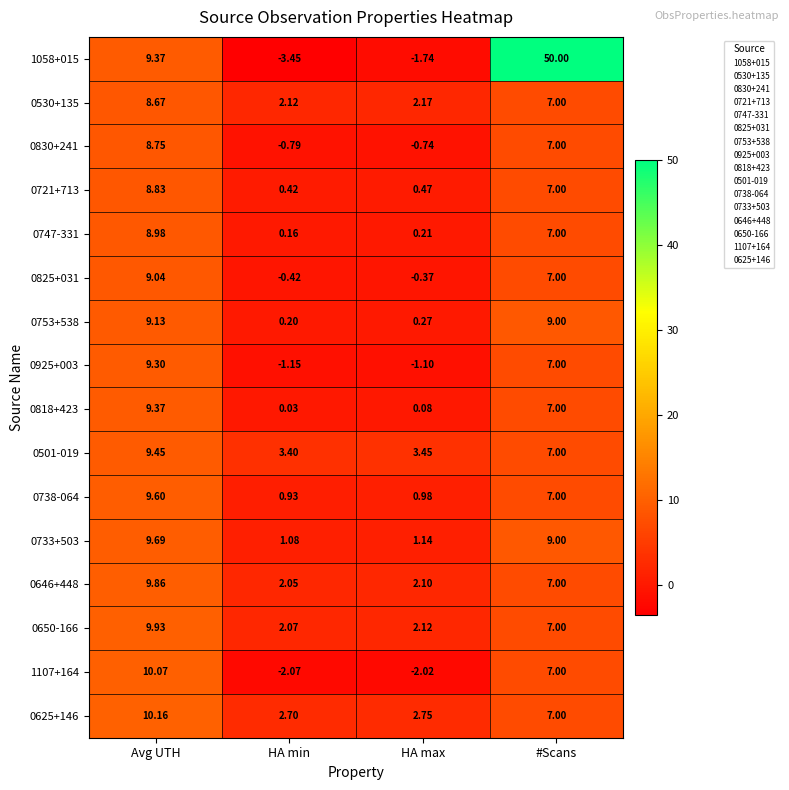

Is the value of 0721+713 at HA max greater than the value of 0733+503 at #Scans?

No